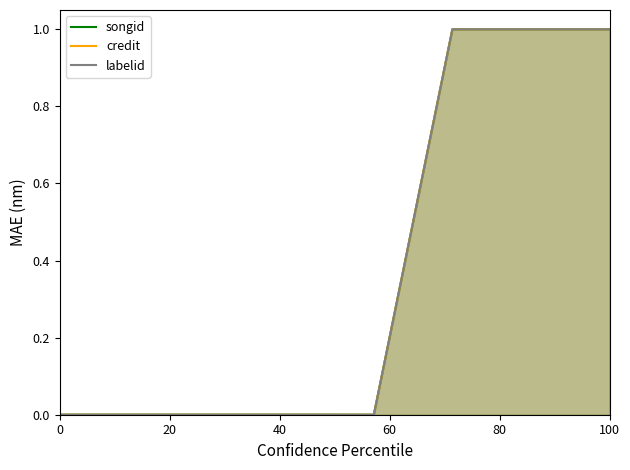

True or false: credit and labelid intersect in this chart.

False